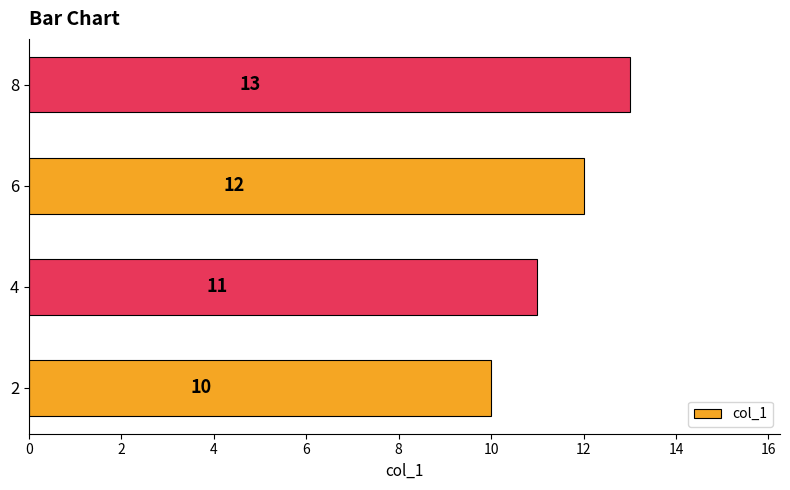

True or false: the data shows 13 at 8.

True